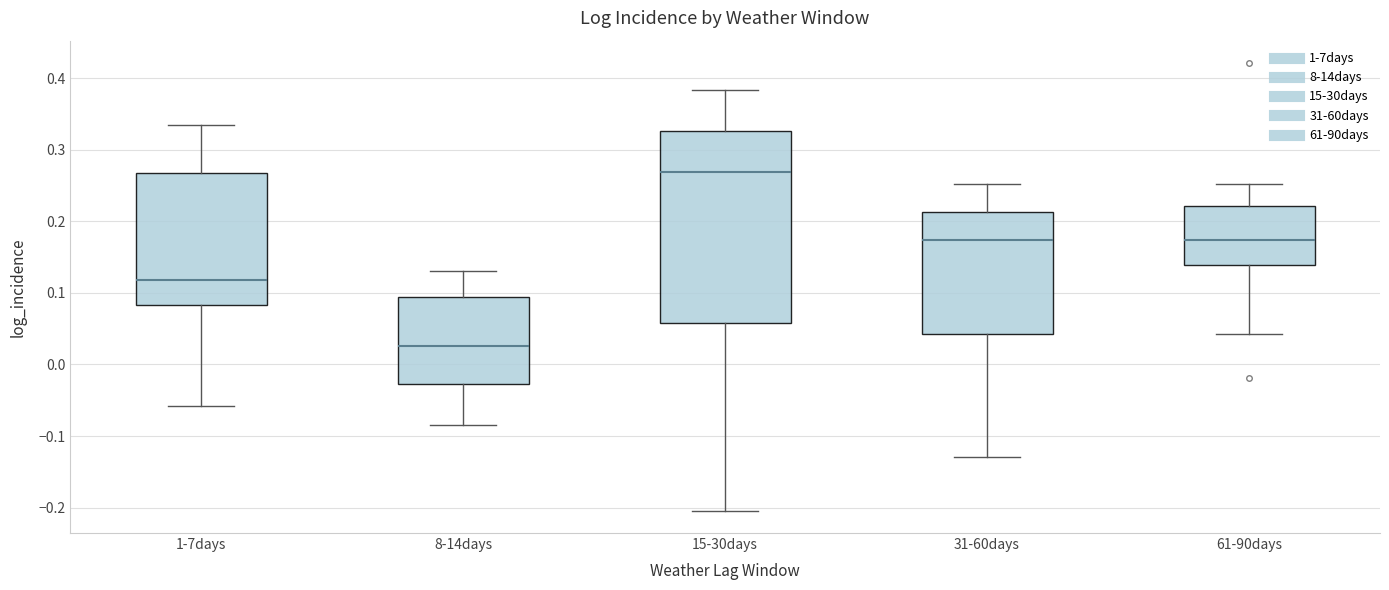

Comparing the boxes themselves (not the whiskers), which one is the tallest?

15-30days